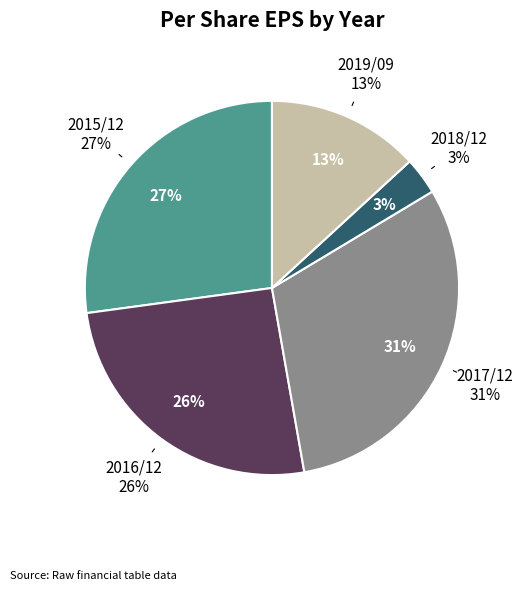

Which slice is the largest?

2017/12